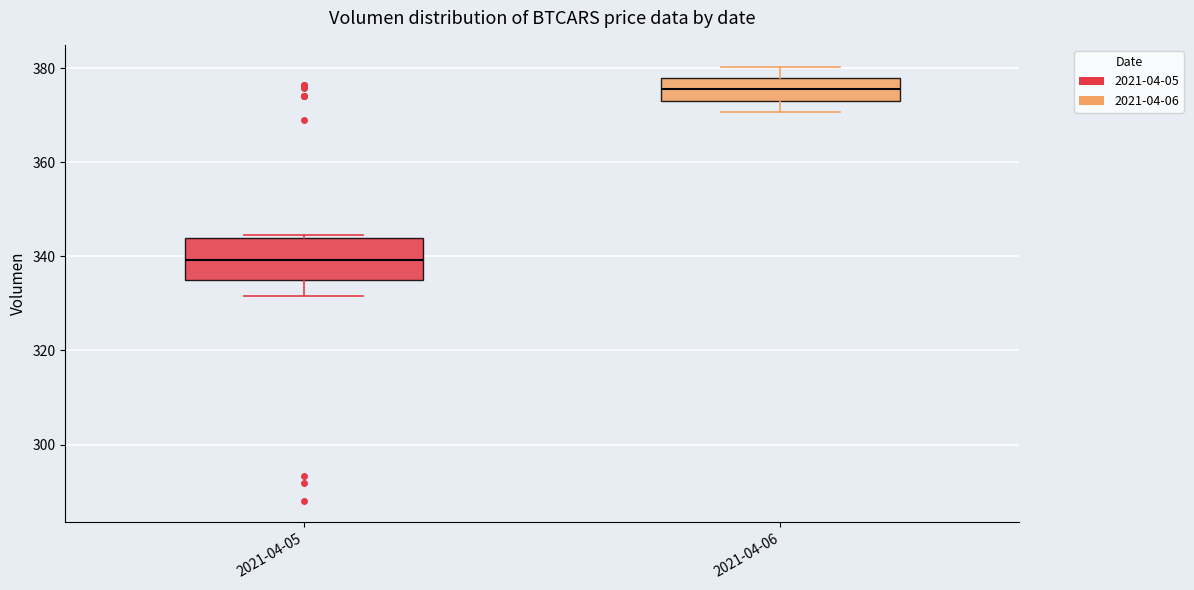

Comparing the boxes themselves (not the whiskers), which one is the tallest?

2021-04-05